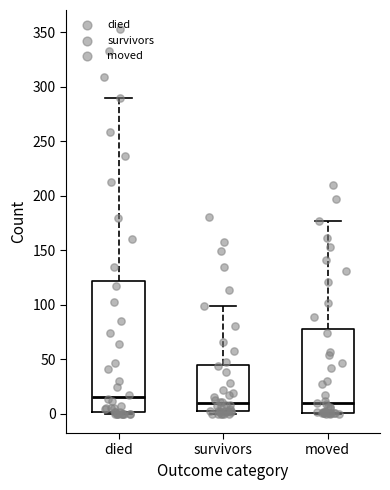

Where does the median line of the box for survivors sit on the y-axis? The values are not printed on the chart, so give them approximately, as read against the axis.

10